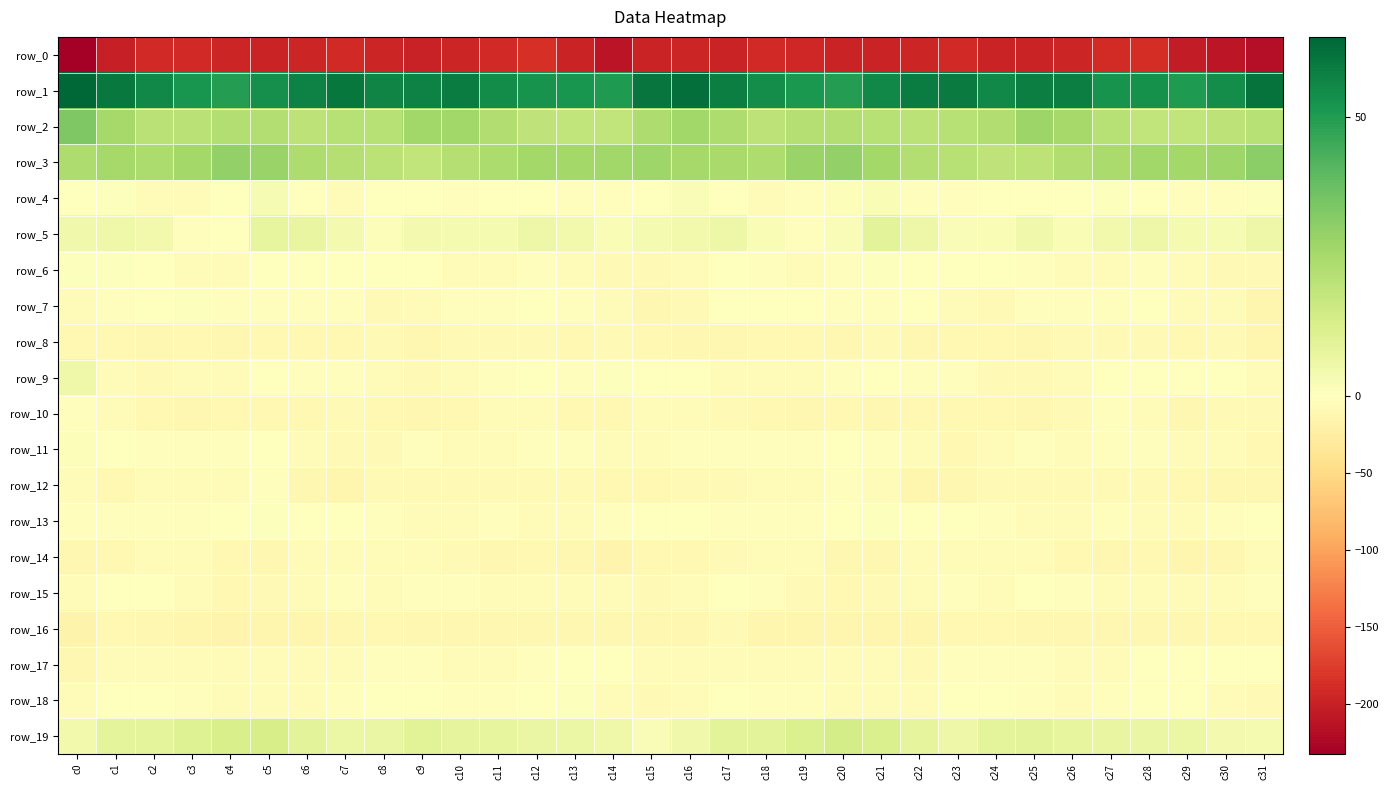

How many data points in row_6 are above -2?

14